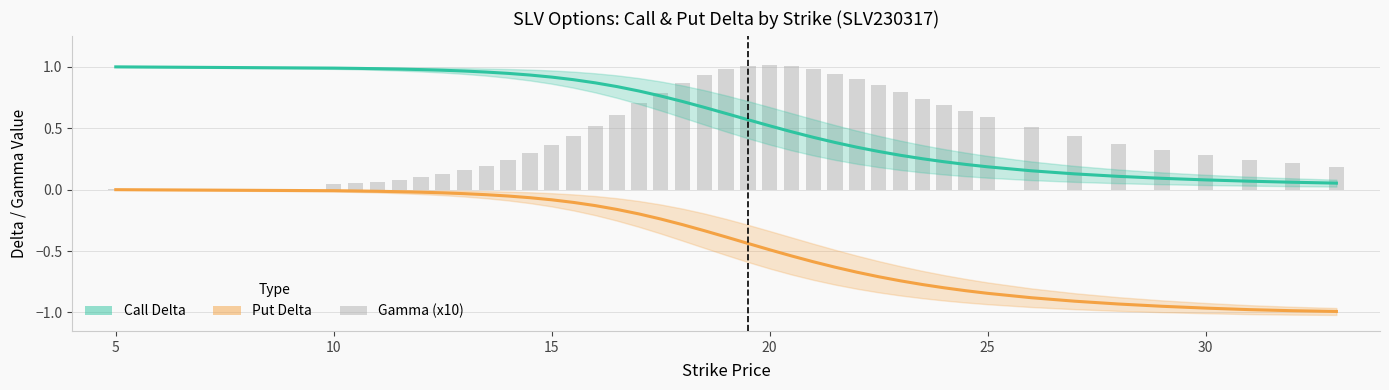

Is the value of Call Delta at 9 greater than the value of gamma (x10) at 38?

Yes